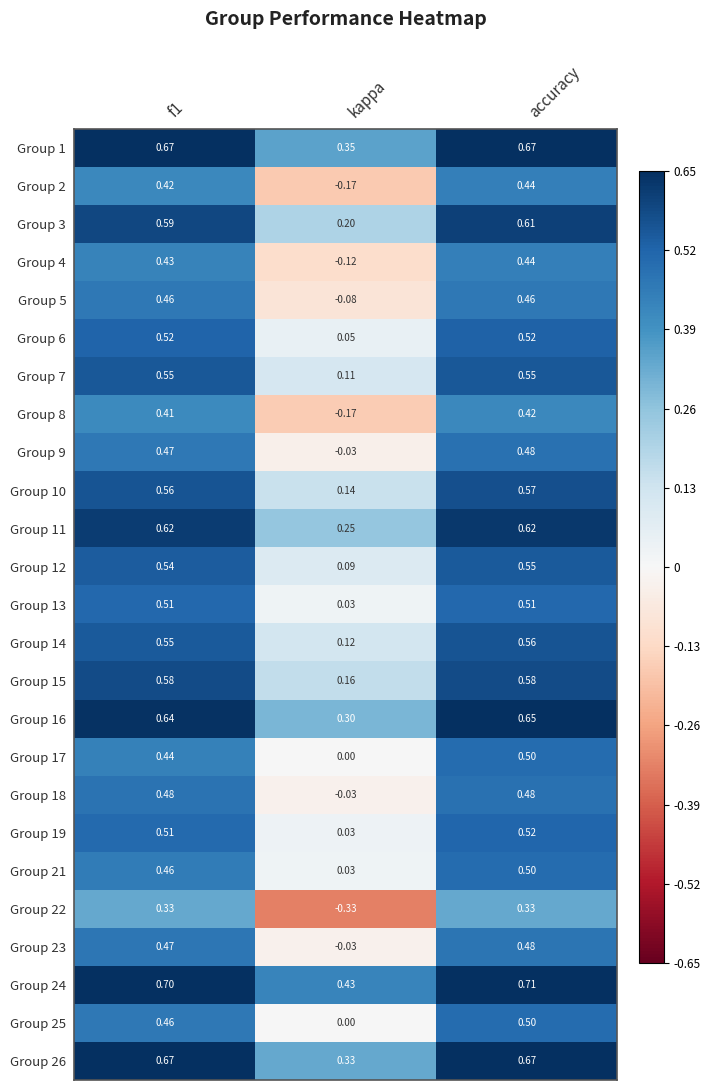

Which category has the lowest value across all series?

kappa